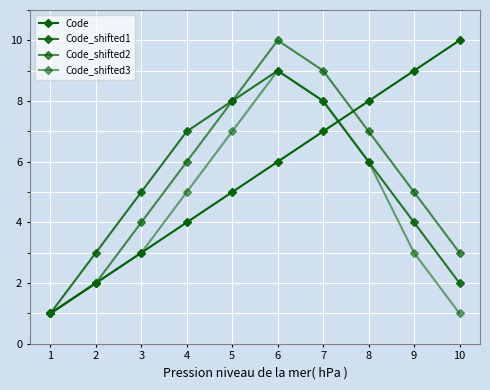

Reading left to right, transcribe all the data shown in this chart.

Code: 1	2	3	4	5	6	7	8	9	10
Code_shifted1: 1	3	5	7	8	9	8	6	4	2
Code_shifted2: 1	2	4	6	8	10	9	7	5	3
Code_shifted3: 1	2	3	5	7	9	8	6	3	1